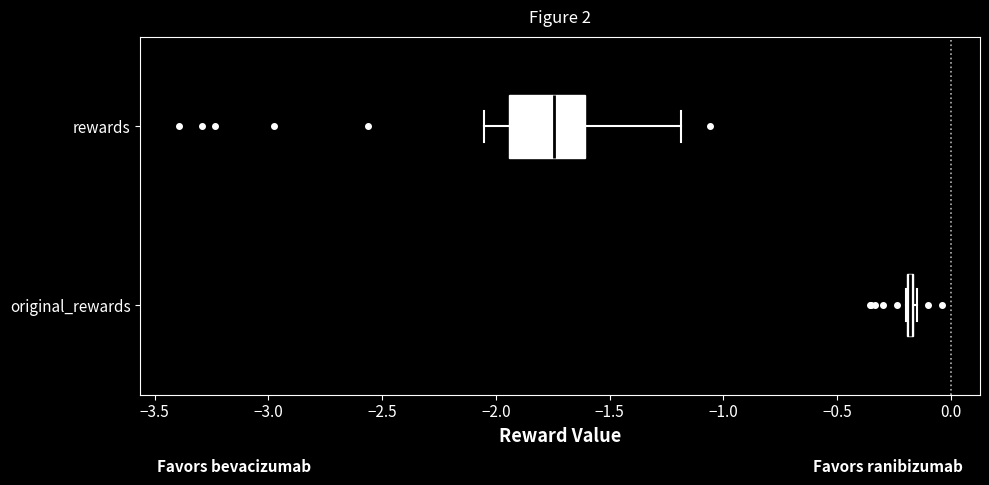

Comparing the boxes themselves (not the whiskers), which one is the widest?

rewards